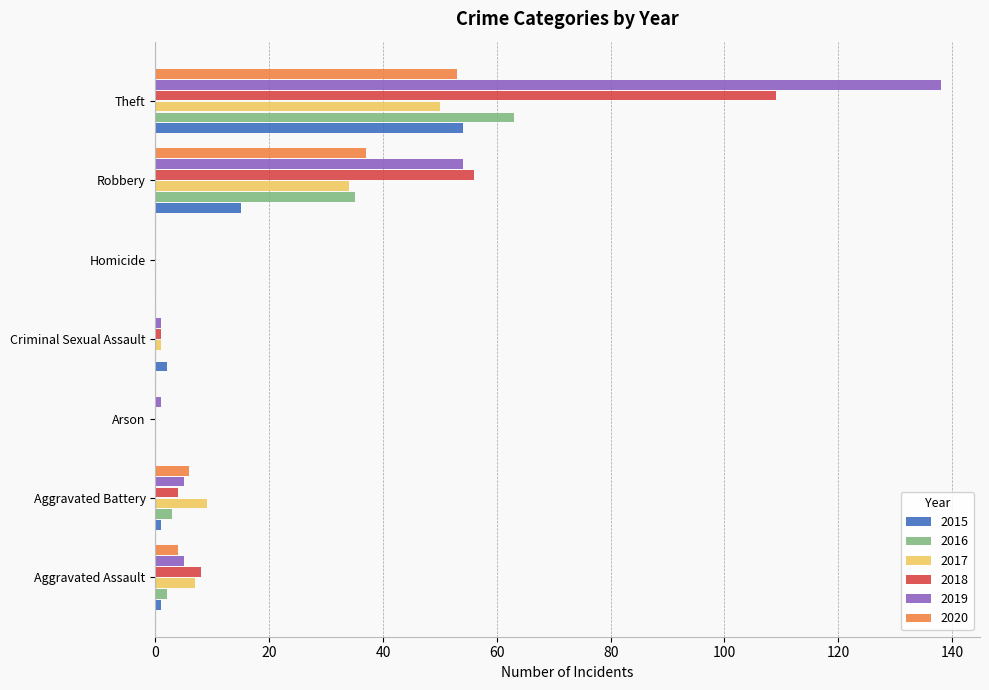

What is the sum of all 2016 values?

103